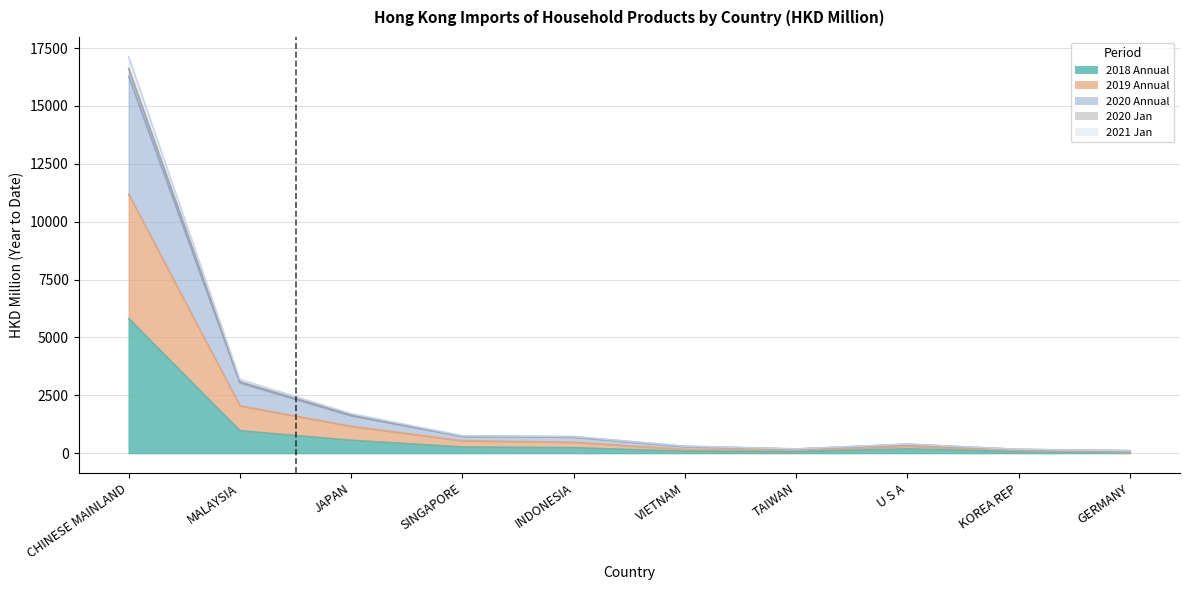

Is it true that 201912 equals 377.7 at U S A?

True